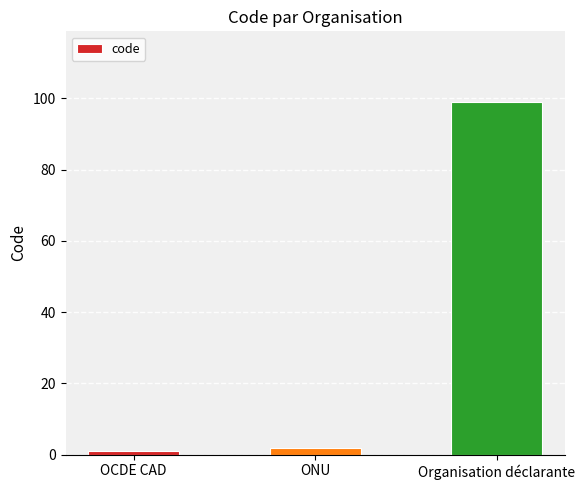

How many bars are there in total?

3